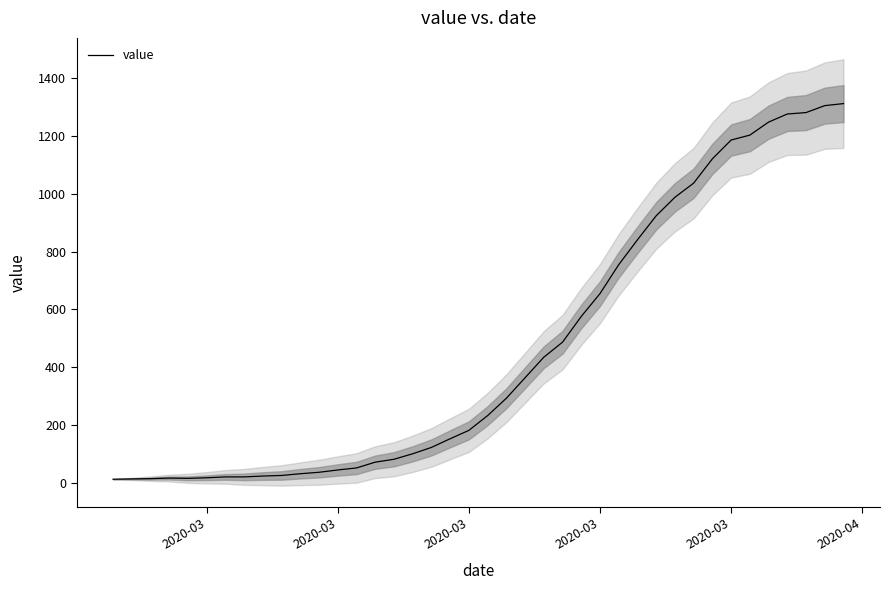

The value at 2020-03 is 301. True or false?

False